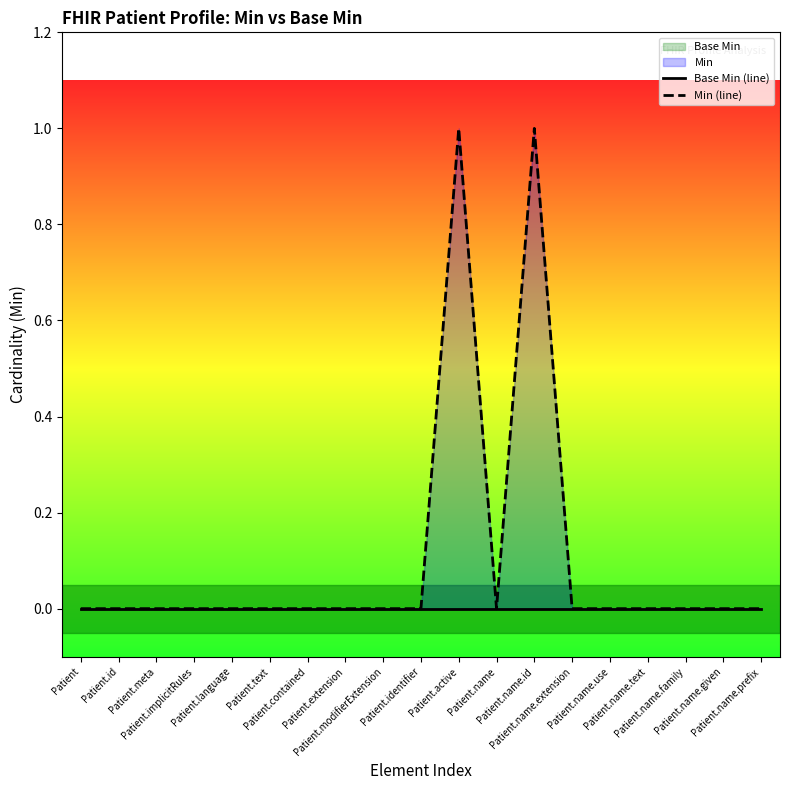

Reading right to left, what are all the values shown in this chart?

Base Min (line): 0	0	0	0	0	0	0	0	0	0	0	0	0	0	0	0	0	0	0
Min (line): 0	0	0	0	0	0	1	0	1	0	0	0	0	0	0	0	0	0	0